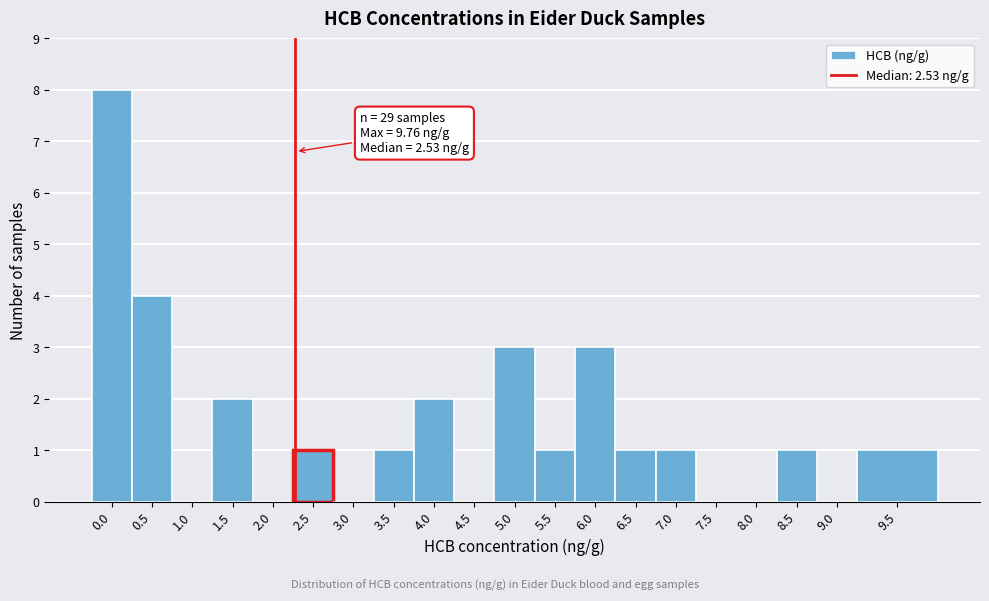

Reading right to left, what are all the values shown in this chart?

9.5=1	9.0=0	8.5=1	8.0=0	7.5=0	7.0=1	6.5=1	6.0=3	5.5=1	5.0=3	4.5=0	4.0=2	3.5=1	3.0=0	2.5=1	2.0=0	1.5=2	1.0=0	0.5=4	0.0=8